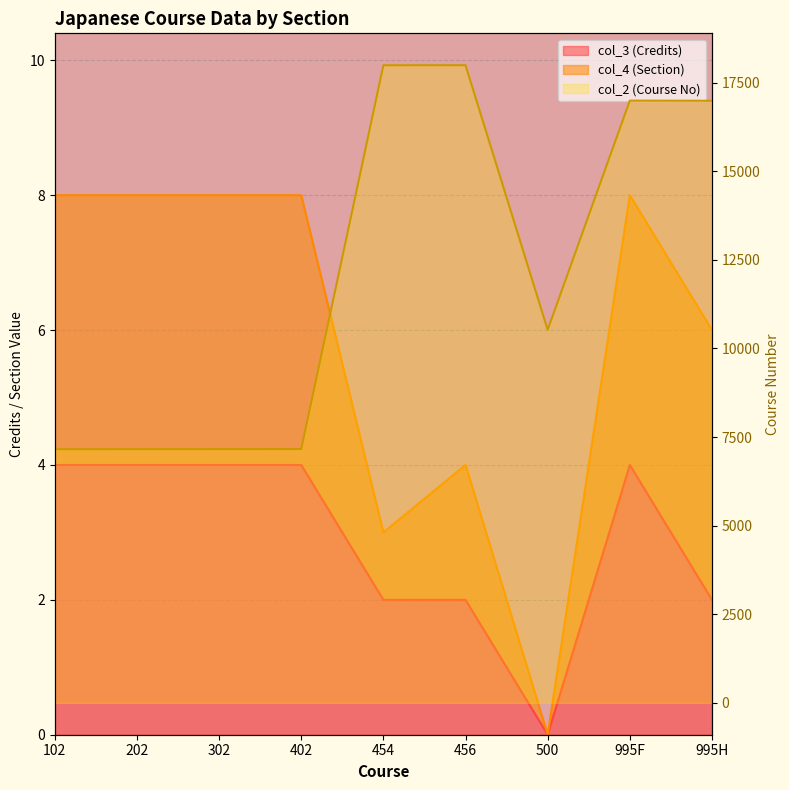

Read the col_3 (Credits) value at 202.

4